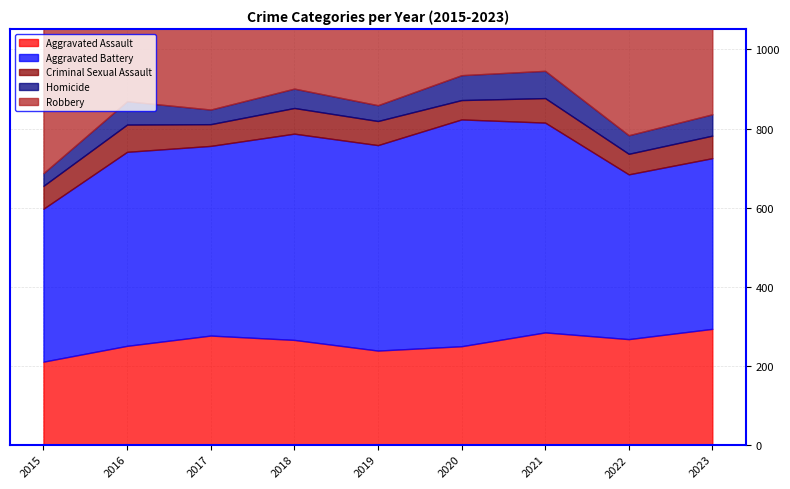

What is the average value of the Aggravated Battery series?

484